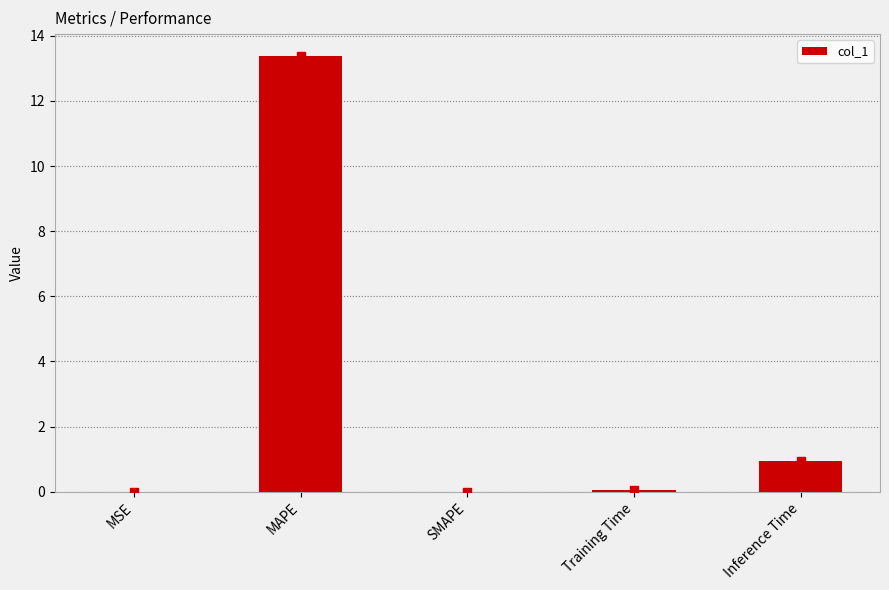

The value at MAPE is 5.9. True or false?

False